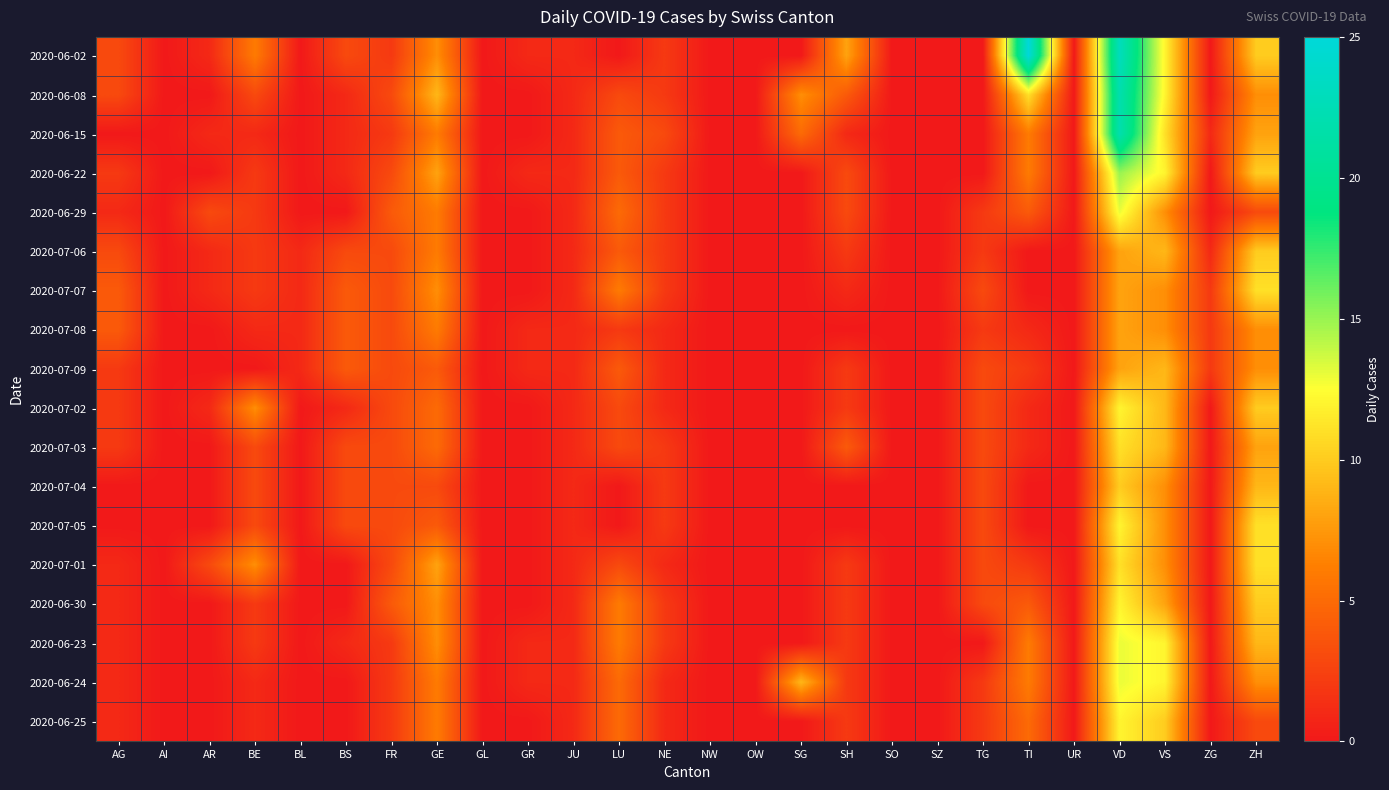

Between LU and UR, which series saw the biggest shift?

2020-07-07